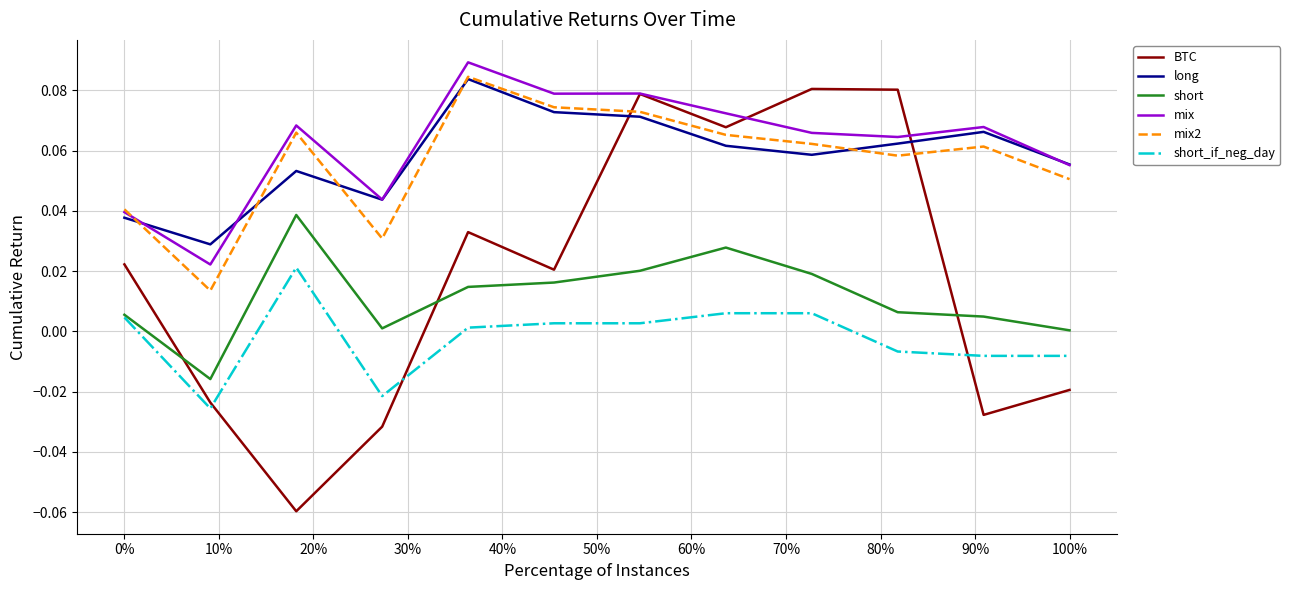

True or false: short_if_neg_day and long intersect in this chart.

False